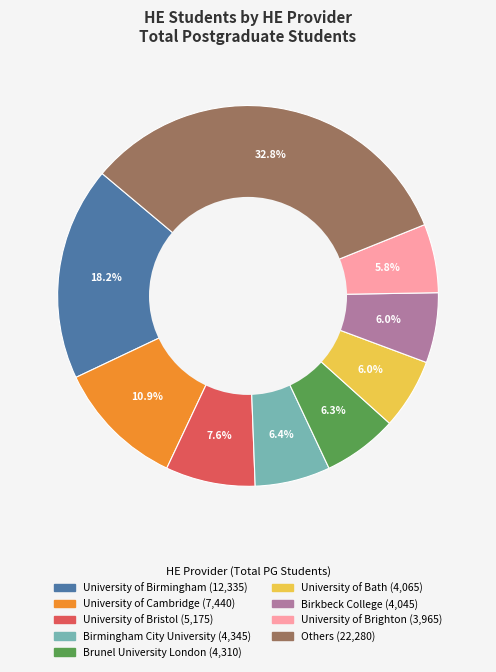

Is there any slice that represents more than half of the pie?

No